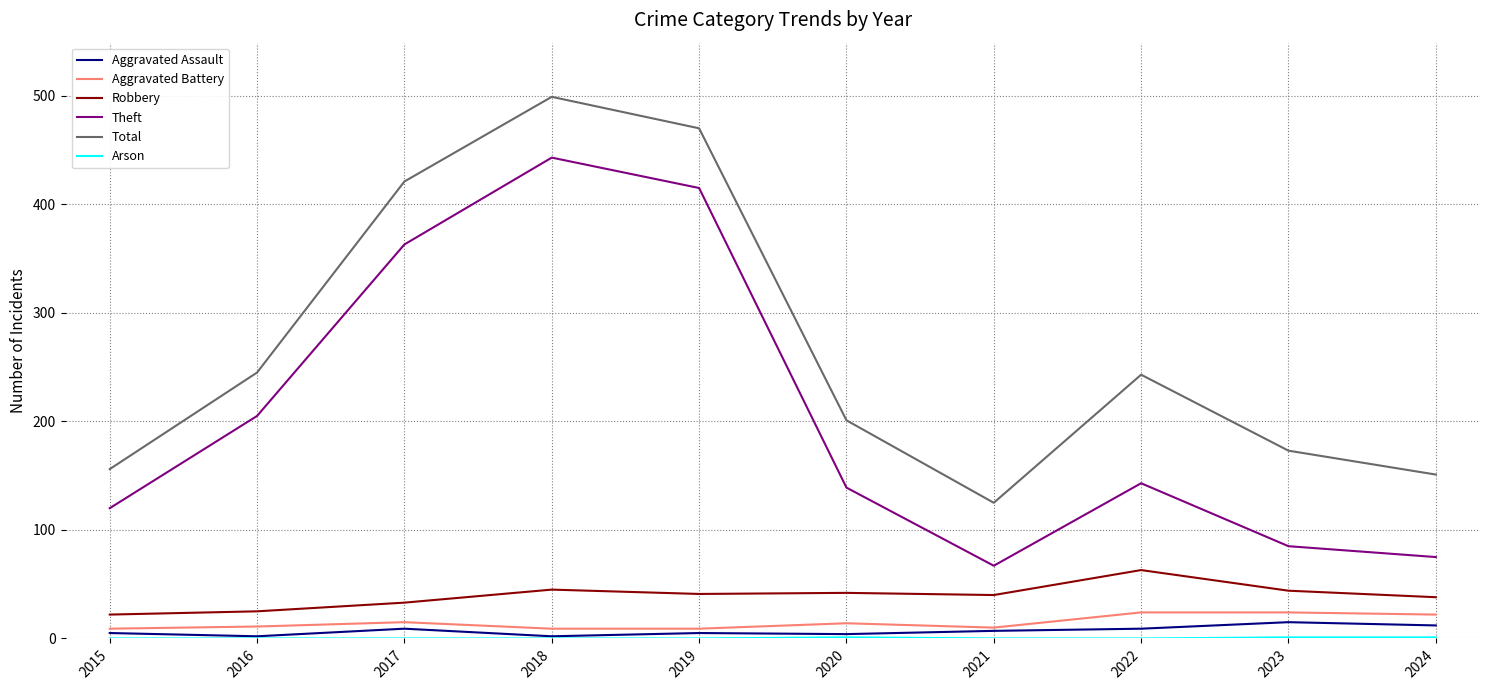

What is the total value across all series at 2023?

342